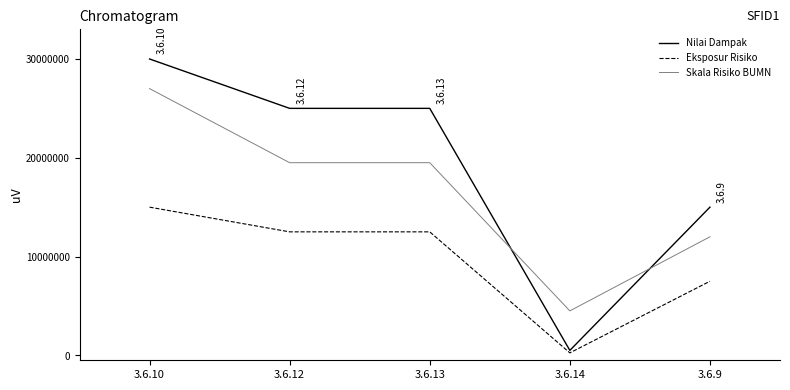

The value of Eksposur Risiko at 3.6.12 is 12500000. True or false?

True